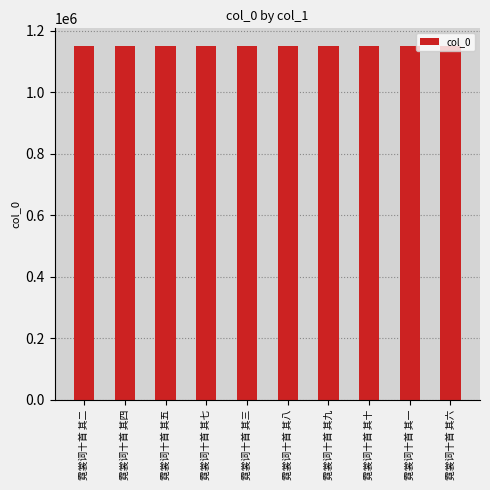

Does the chart contain any negative values?

No